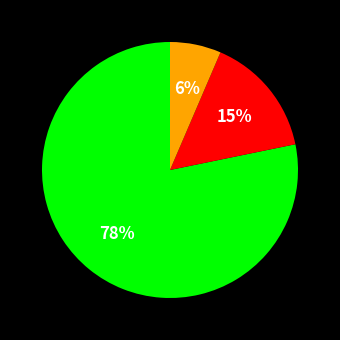

Is there any slice that represents more than half of the pie?

Yes